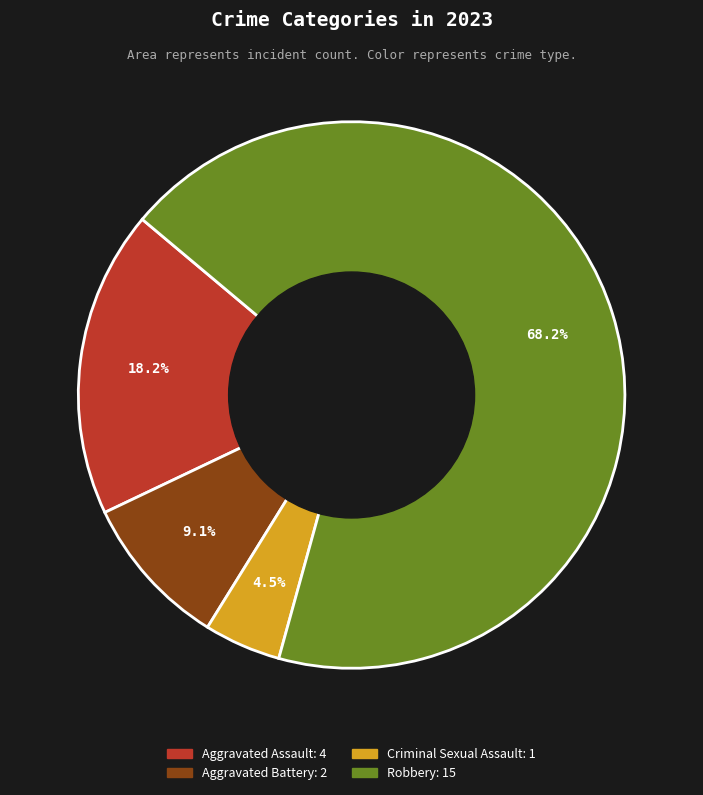

Is there a majority slice in this chart?

Yes